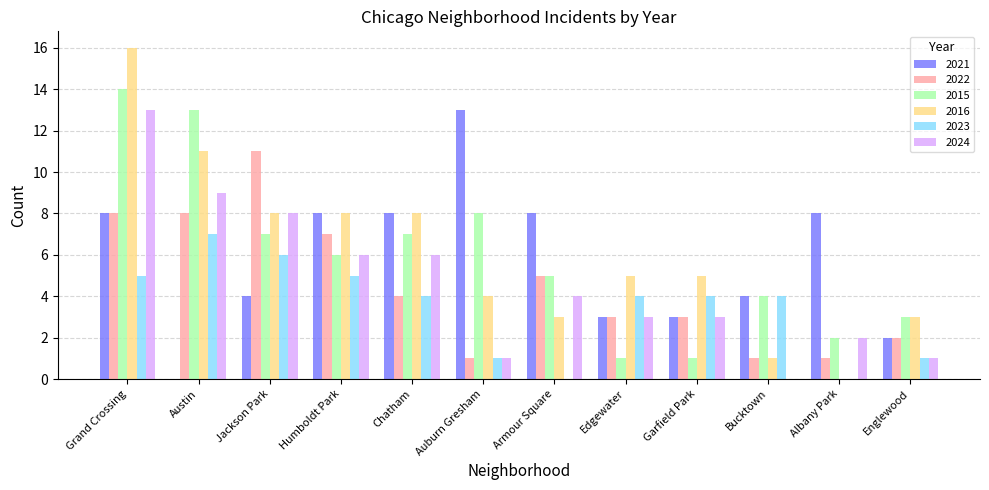

Are the bars grouped side by side (vs. stacked)?

Yes